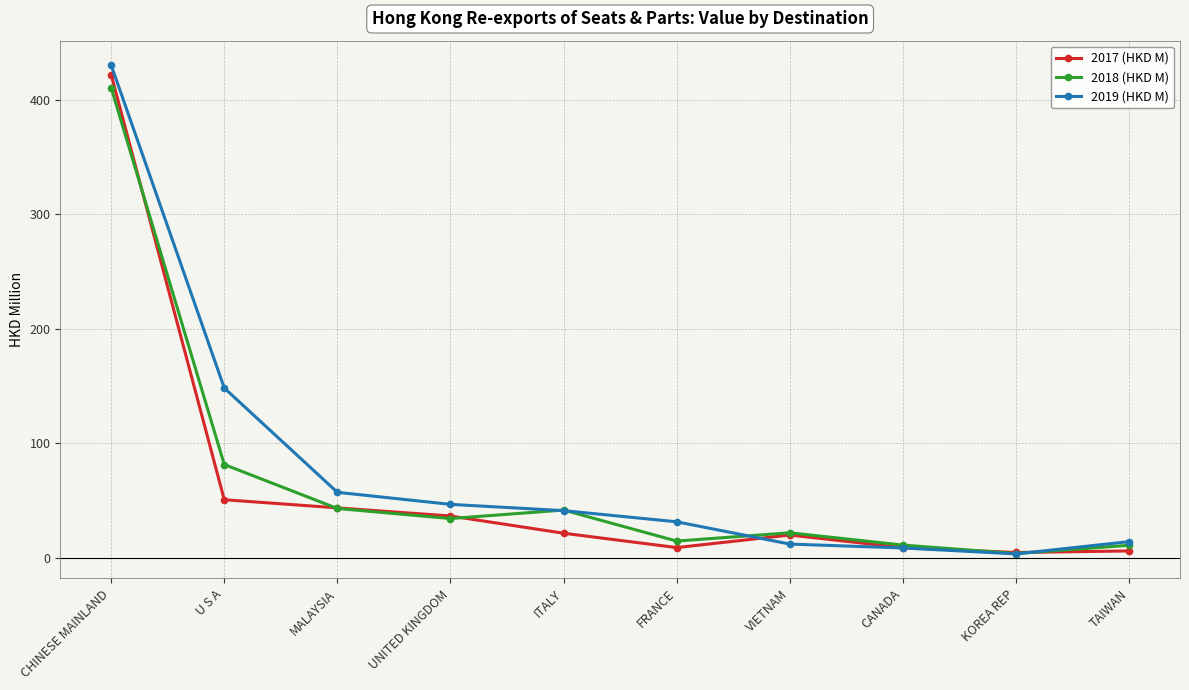

Is the value of 2019 (HKD M) at VIETNAM greater than the value of 2018 (HKD M) at MALAYSIA?

No